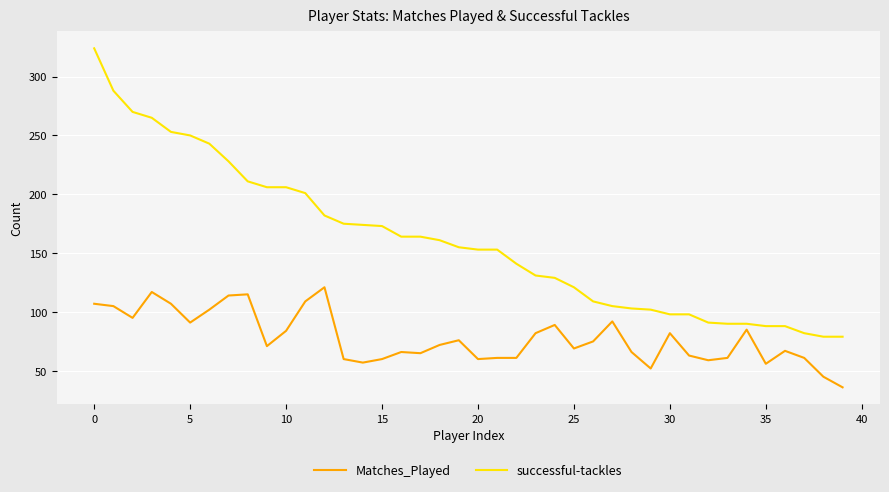

Rank the series by their average value, from highest to lowest.

successful-tackles, Matches_Played